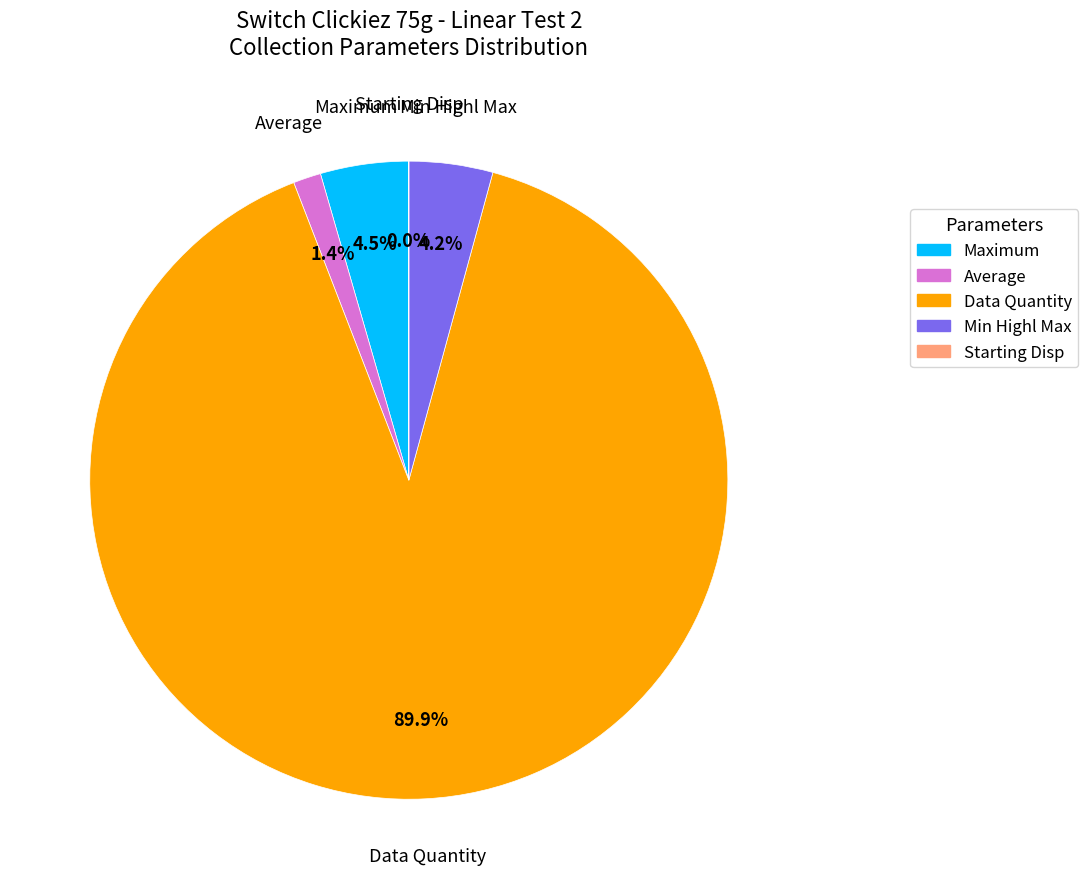

Is there a majority slice in this chart?

Yes